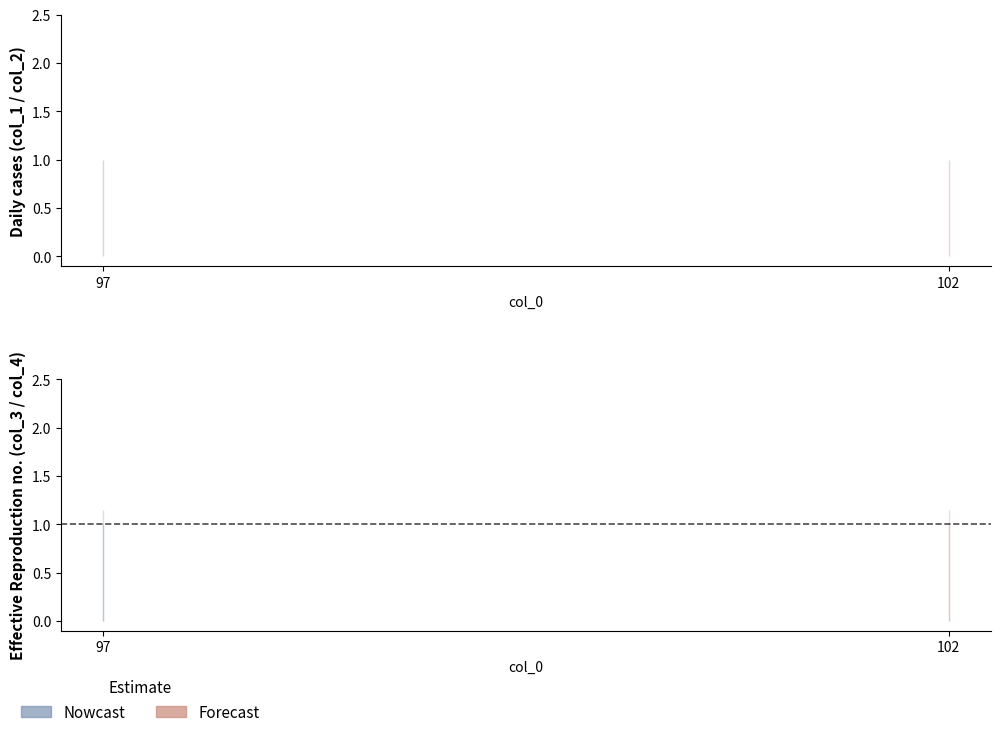

The col_4 series shows 1 at 97. True or false?

True